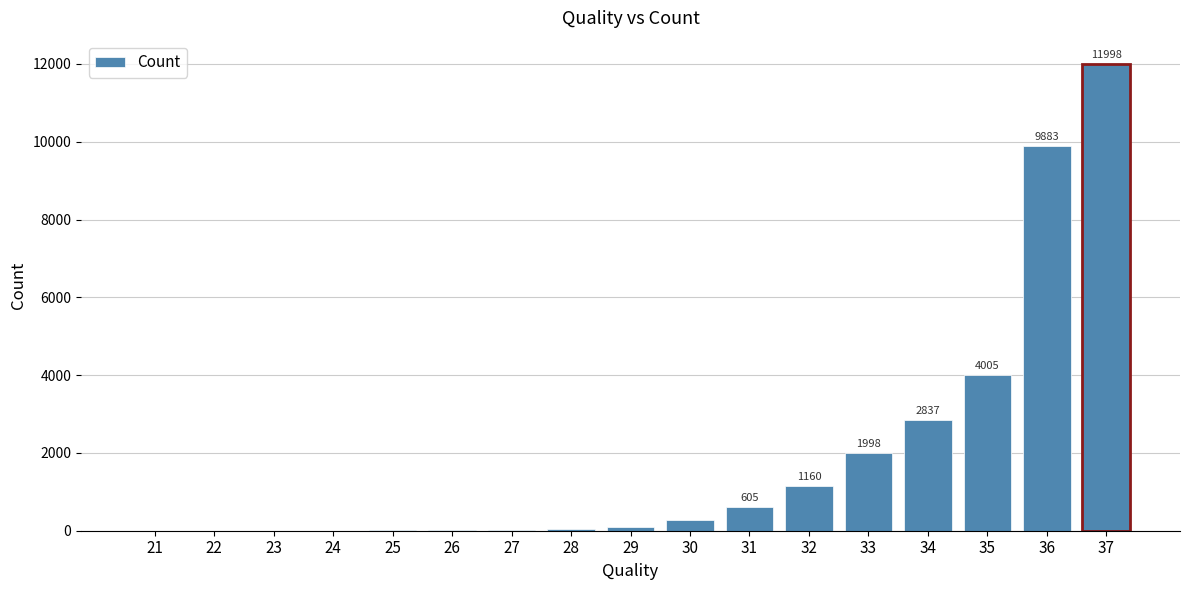

Is it true that the value at 36 is 15826?

False